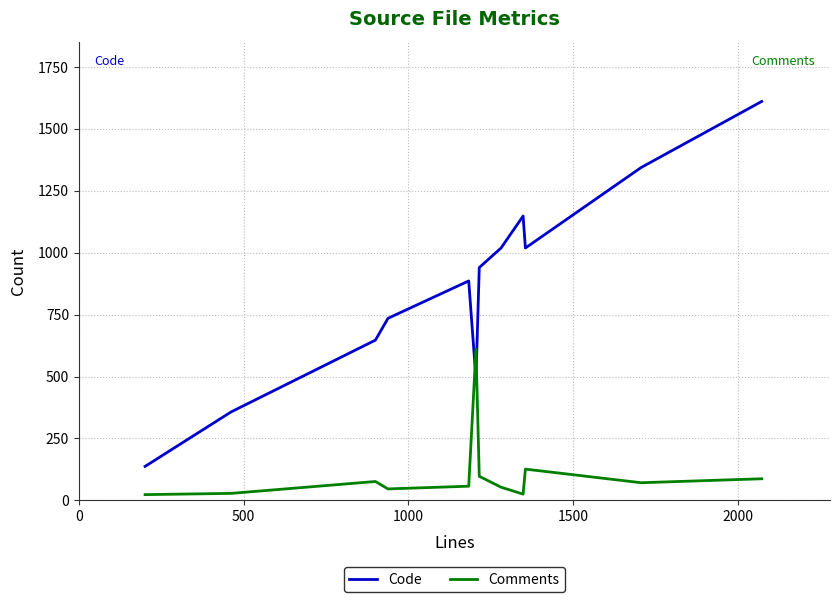

At how many categories does at least one series exceed 1099?

3